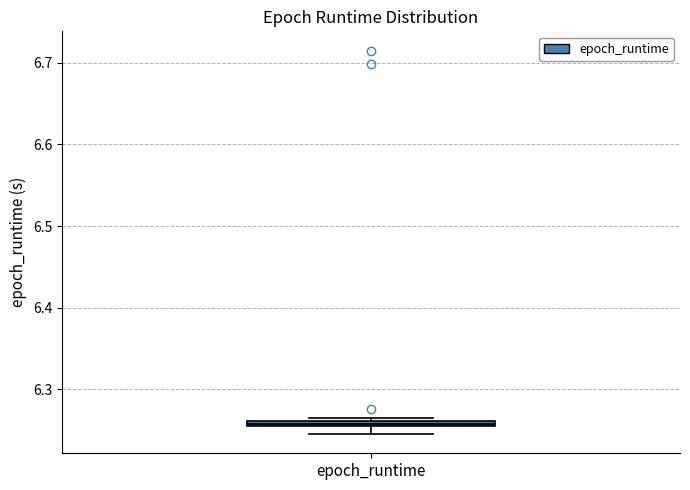

Where is the lower edge of the box for epoch_runtime on the y-axis? The values are not printed on the chart, so give them approximately, as read against the axis.

6.25